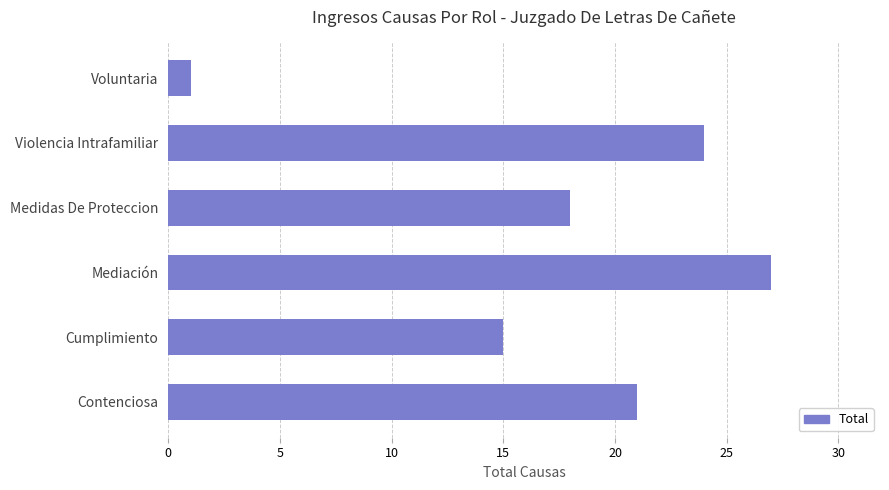

Reading bottom to top, list all the values displayed in this chart.

Contenciosa=21	Cumplimiento=15	Mediación=27	Medidas De Proteccion=18	Violencia Intrafamiliar=24	Voluntaria=1